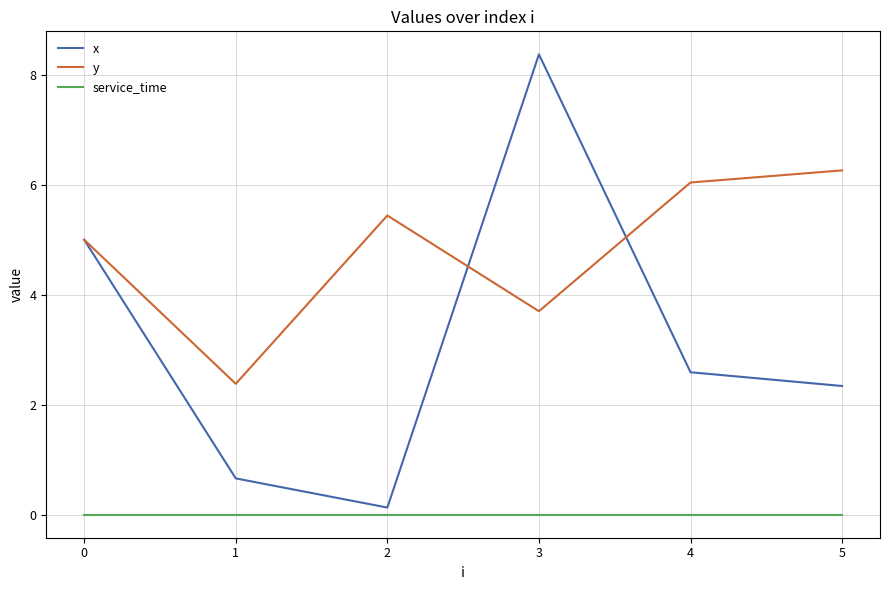

Rank the series by their maximum value, from highest to lowest.

x, y, service_time